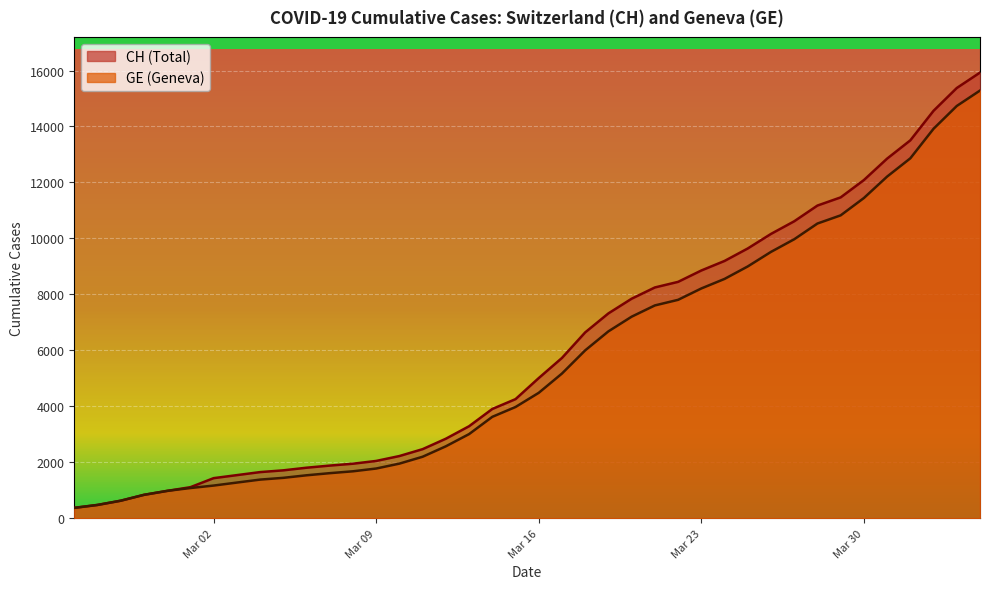

What is the difference between the highest and lowest values at Mar 23?

642